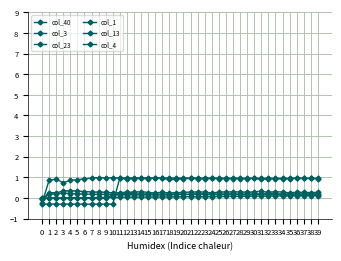

What is the average value of the col_23 series?

0.1